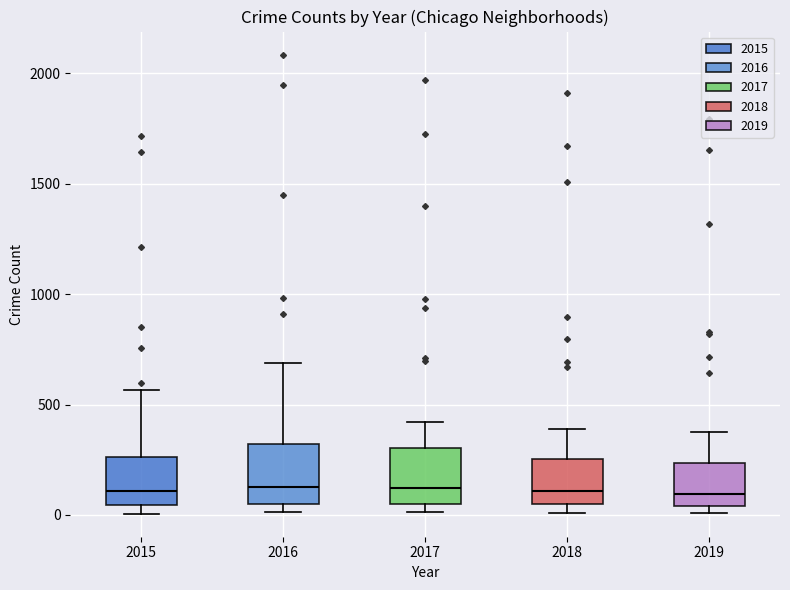

Reading left to right, read every box against the y-axis: the position of its median line, the range the box covers, and the ends of its whiskers. The values are not printed on the chart, so give them approximately, as read against the axis.

2015: median 100, box 50 to 250, whiskers 0 to 550
2016: median 150, box 50 to 300, whiskers 0 to 700
2017: median 100, box 50 to 300, whiskers 0 to 400
2018: median 100, box 50 to 250, whiskers 0 to 400
2019: median 100, box 50 to 250, whiskers 0 to 400